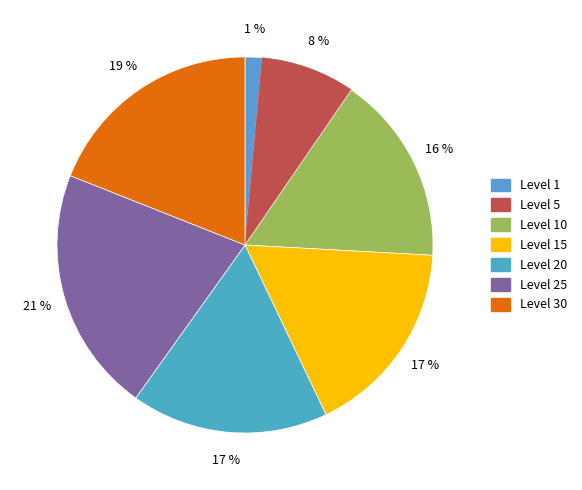

To the nearest percent, what is the average slice percentage?

14%